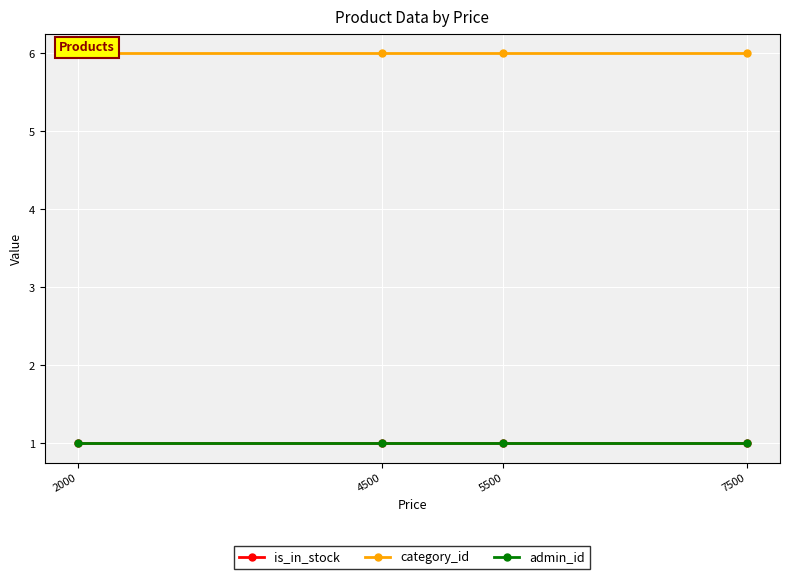

True or false: admin_id and is_in_stock cross at least once.

False